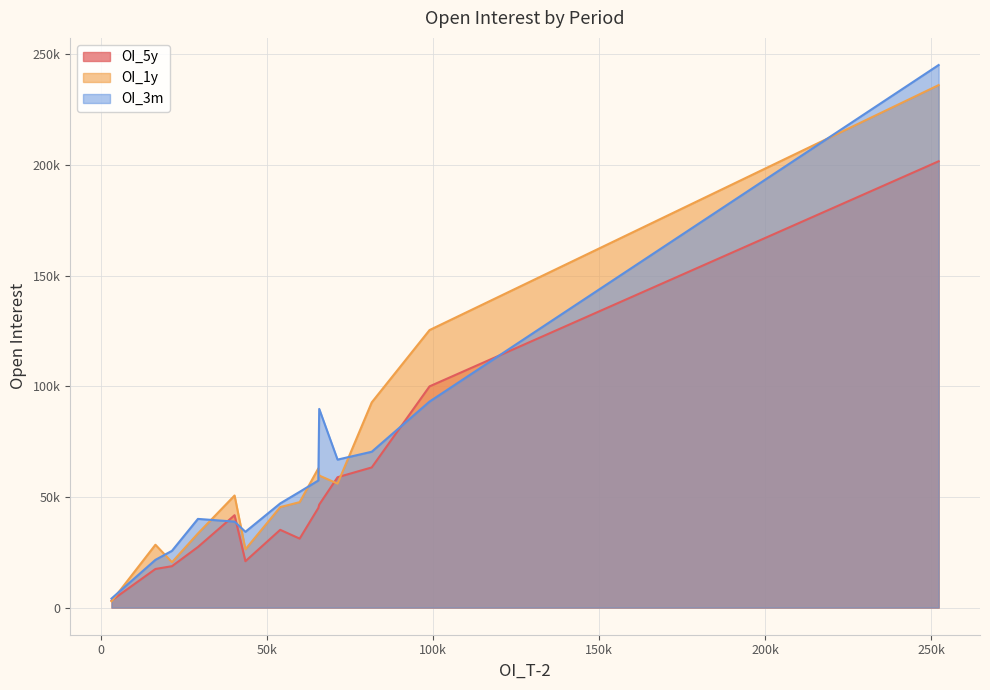

What are all the series names shown in the legend?

OI_5y, OI_1y, OI_3m